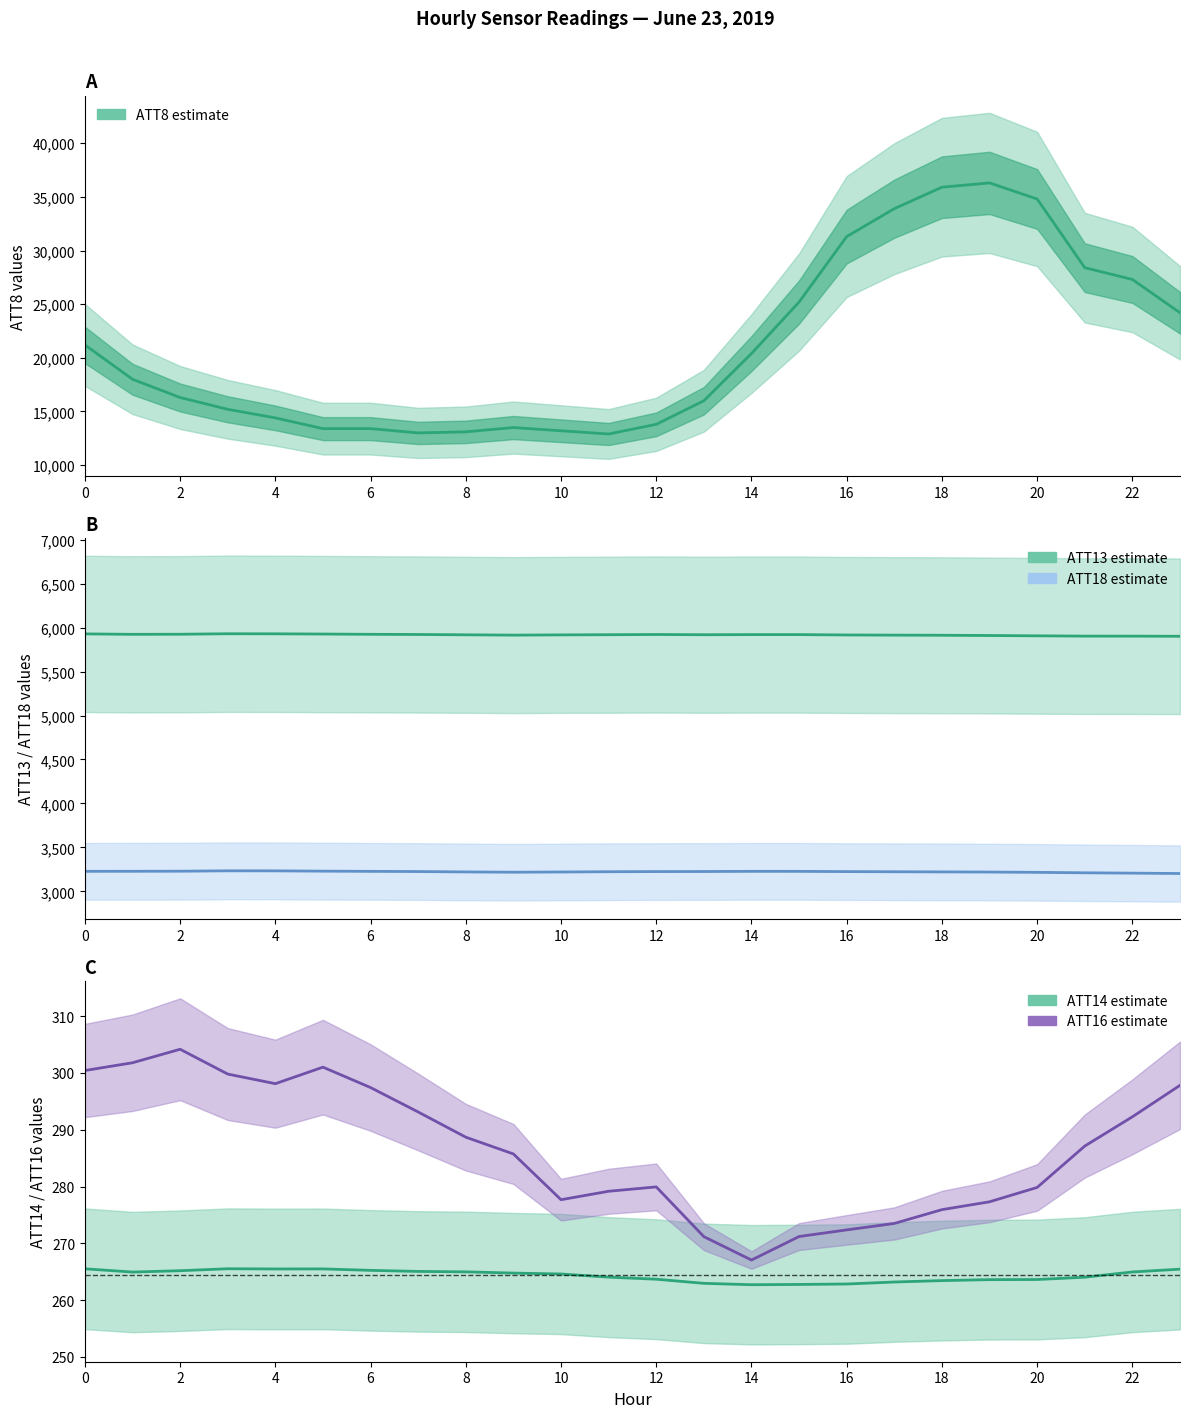

What is the value of the ATT16 point at the 20th from the left?

277.3